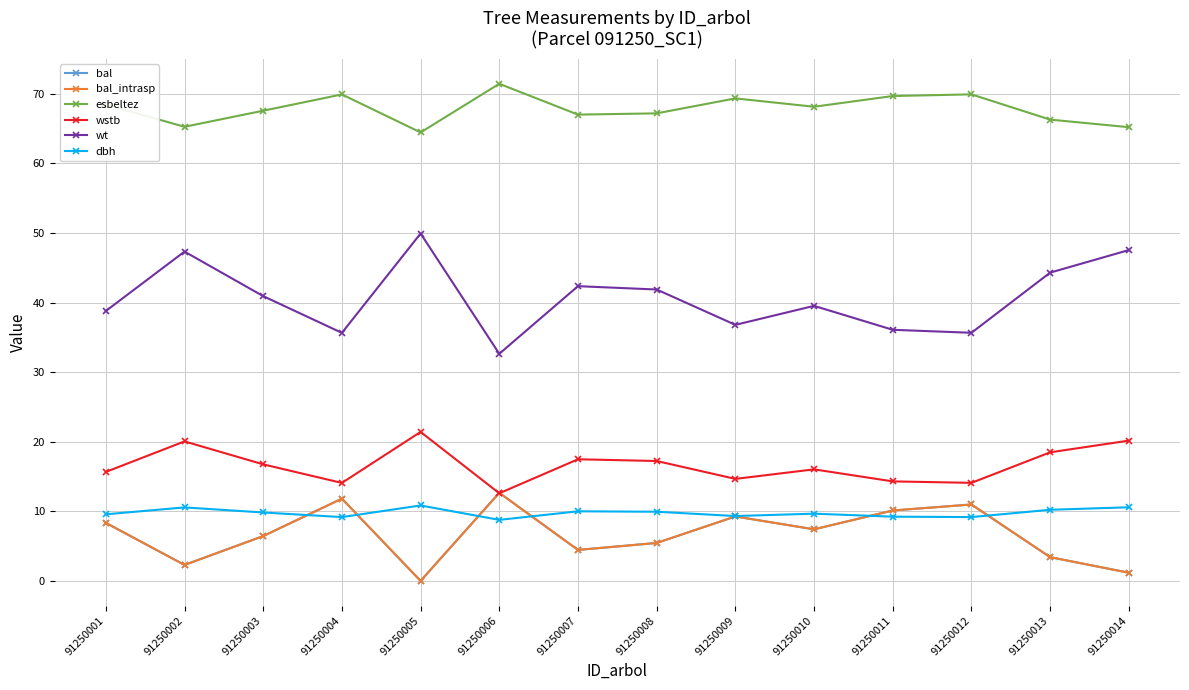

Does the chart have visible grid lines?

Yes